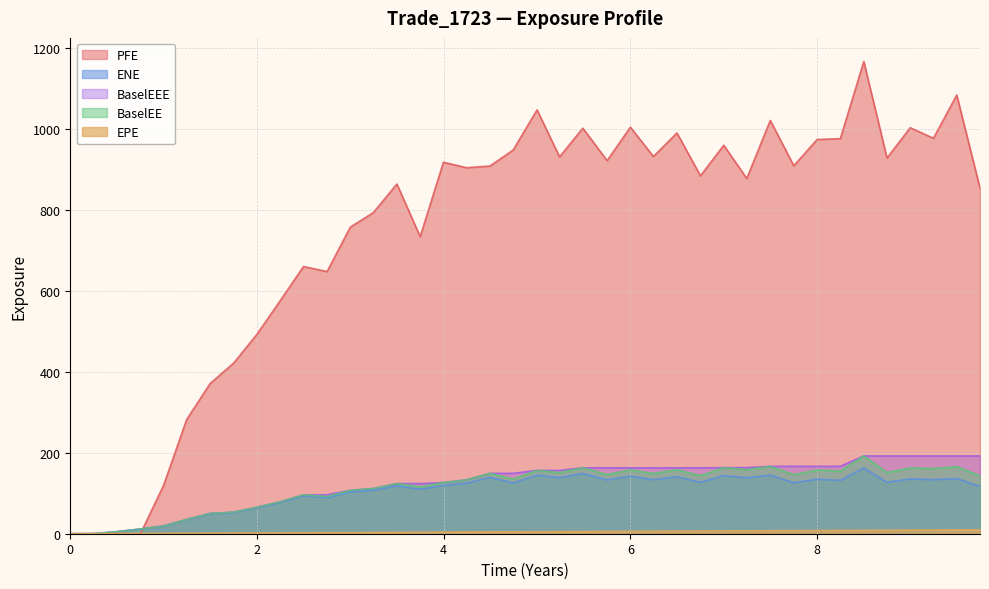

Reading left to right, list all the values displayed in this chart.

ENE: 0.0	0.1	5.0	11.5	19.0	34.8	49.5	52.4	64.2	77.0	93.5	89.0	103.4	107.2	118.3	110.1	119.6	125.1	139.5	125.5	144.6	138.9	148.8	132.9	142.3	133.6	140.8	127.2	143.7	138.3	144.6	126.1	134.8	132.0	162.5	127.1	135.6	133.6	136.3	116.9
EPE: 0.0	0.2	0.5	0.8	1.0	1.2	1.5	1.8	2.0	2.2	2.5	2.8	3.0	3.2	3.5	3.7	4.0	4.2	4.5	4.7	5.0	5.2	5.5	5.8	6.0	6.2	6.5	6.8	7.0	7.2	7.5	7.8	8.0	8.2	8.5	8.7	9.0	9.2	9.5	9.7
BaselEE: 0.0	0.1	5.0	11.6	19.2	35.2	50.2	53.2	65.5	78.9	96.2	92.0	107.3	111.8	124.0	116.0	126.6	133.2	149.3	135.1	156.5	151.2	162.9	146.4	157.7	149.0	158.0	143.7	163.4	158.3	166.6	146.2	157.3	155.1	192.2	151.4	162.6	161.3	165.7	143.1
PFE: 0.0	0.0	0.0	0.0	119.9	282.3	371.4	422.0	493.1	575.4	660.6	648.1	758.0	793.9	864.5	734.4	918.3	904.9	908.9	948.4	1047.8	931.6	1002.6	922.3	1005.0	932.6	990.8	884.8	960.4	878.2	1021.7	909.6	974.6	976.6	1167.4	928.7	1003.7	977.6	1084.5	854.2
BaselEEE: 0.0	0.1	5.0	11.6	19.2	35.2	50.2	53.2	65.5	78.9	96.2	96.2	107.3	111.8	124.0	124.0	126.6	133.2	149.3	149.3	156.5	156.5	162.9	162.9	162.9	162.9	162.9	162.9	163.4	163.4	166.6	166.6	166.6	166.6	192.2	192.2	192.2	192.2	192.2	192.2